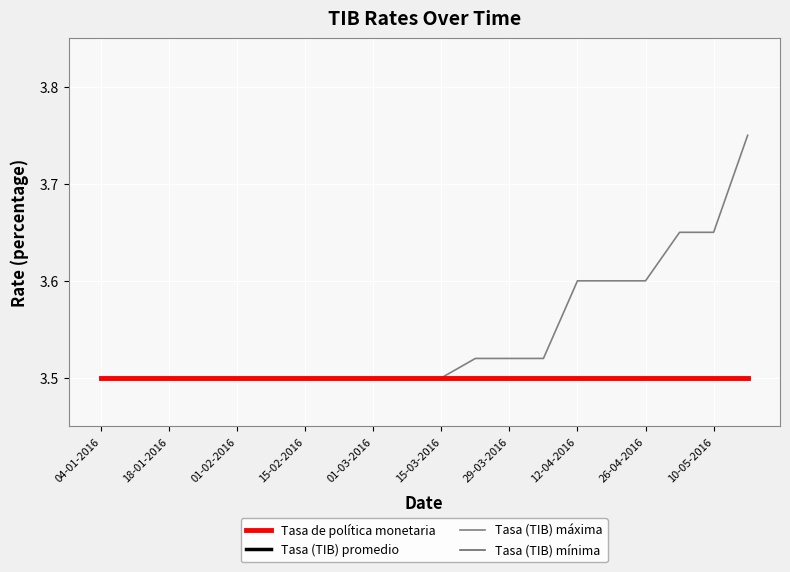

At which category does the chart reach its peak across all series?

19